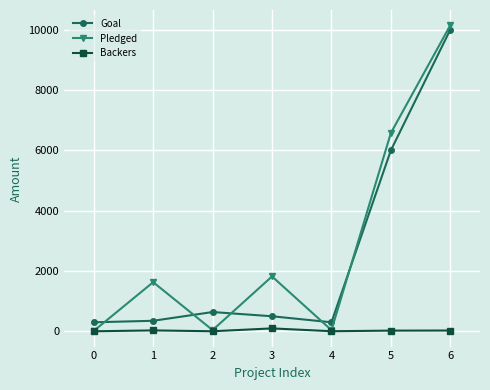

True or false: Goal and Backers intersect in this chart.

False